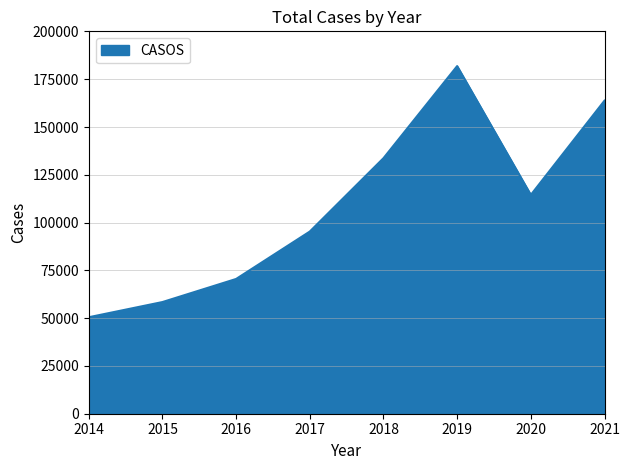

What is the minimum value shown in the chart?

50485